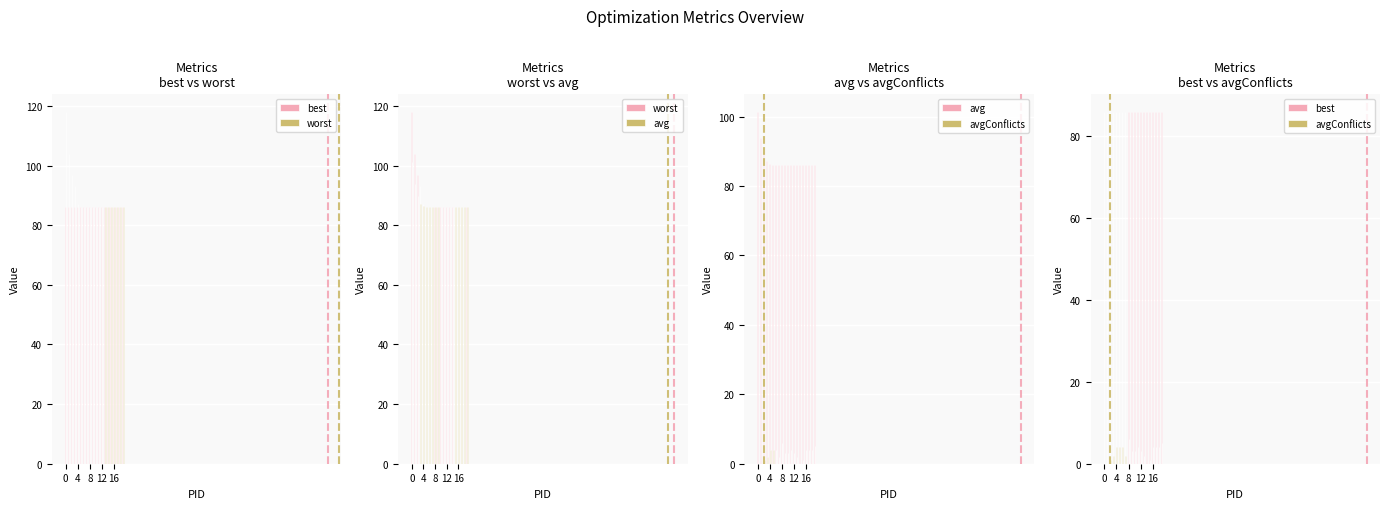

Which has a higher value, 16 or 4?

16